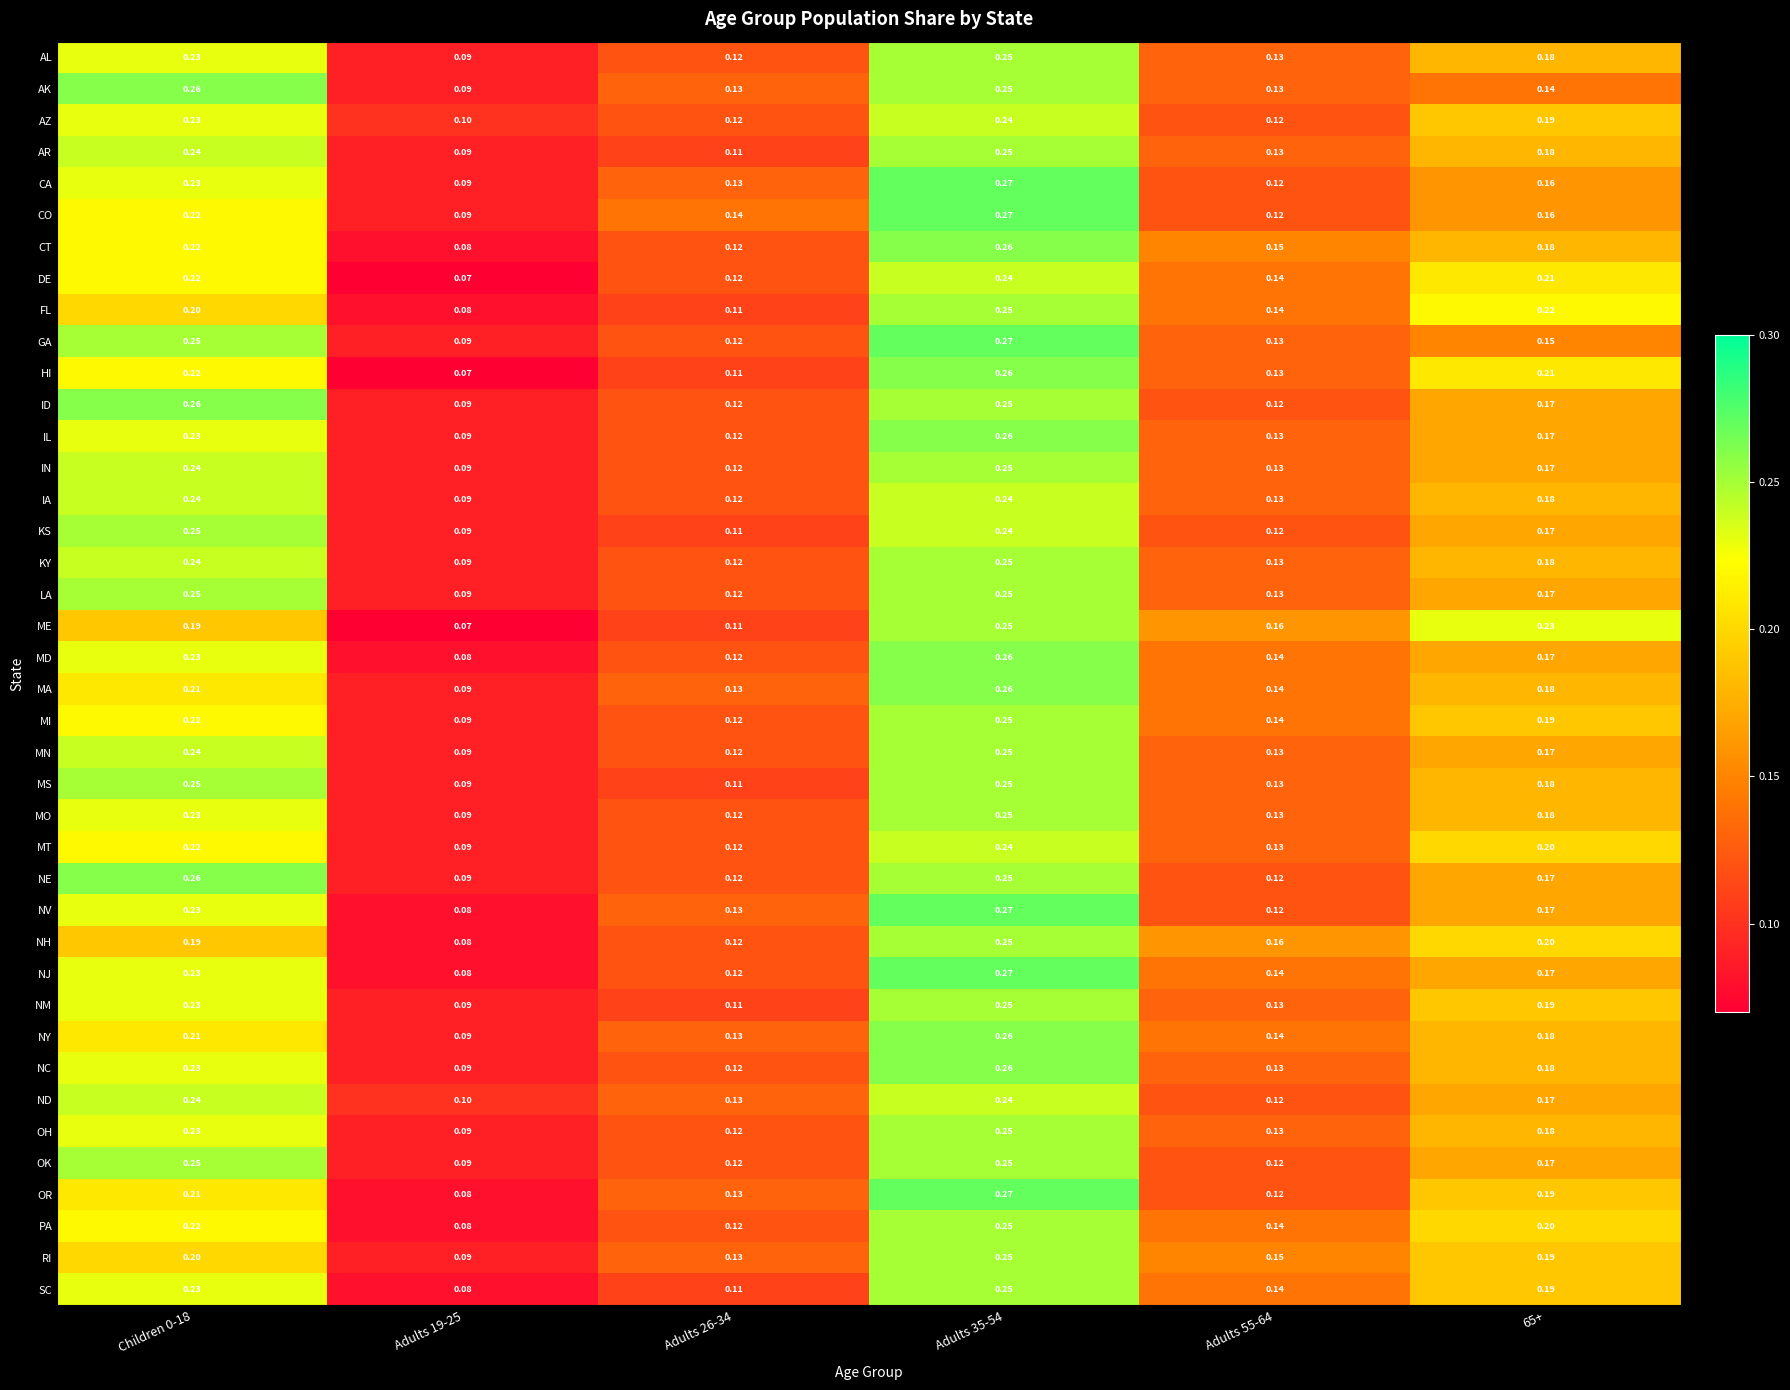

Is the value of MA at Children 0-18 greater than the value of AK at Children 0-18?

No